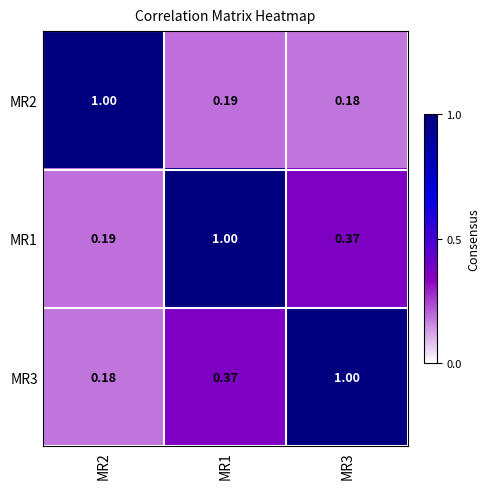

Is the value of MR1 at MR1 greater than the value of MR2 at MR3?

Yes